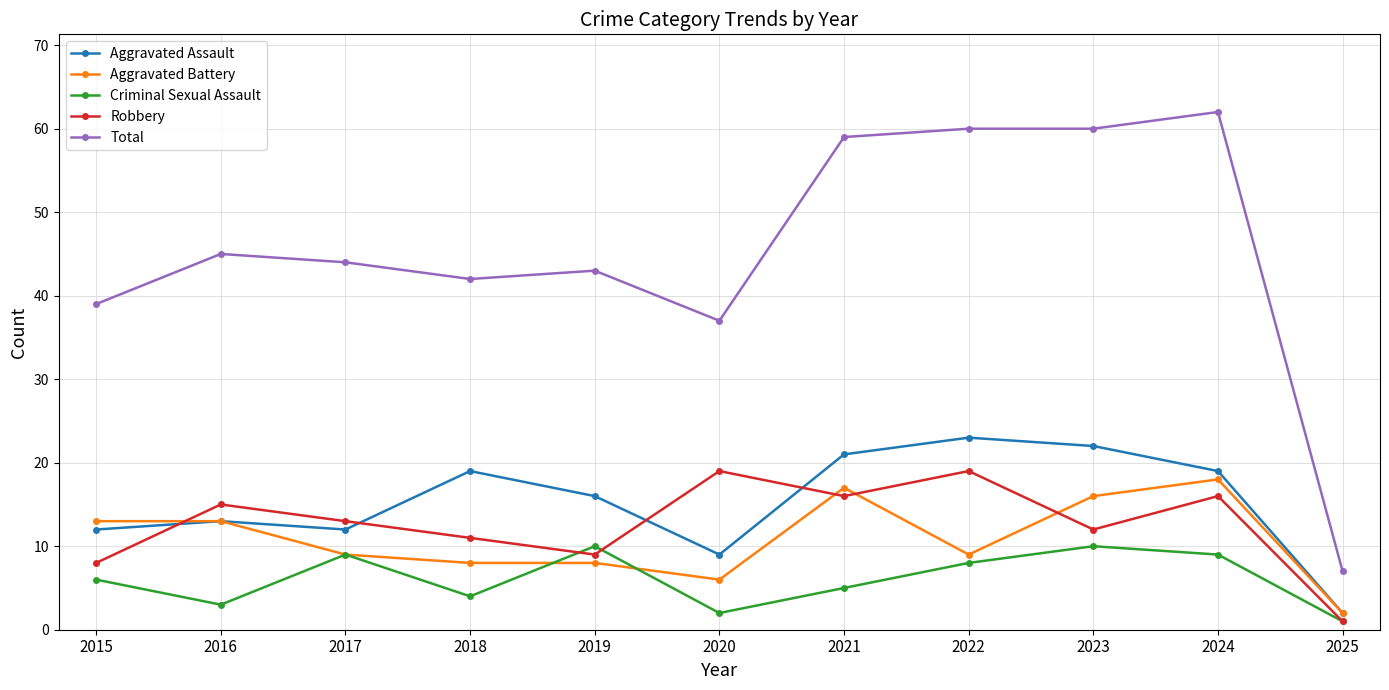

True or false: Total and Criminal Sexual Assault cross at least once.

False